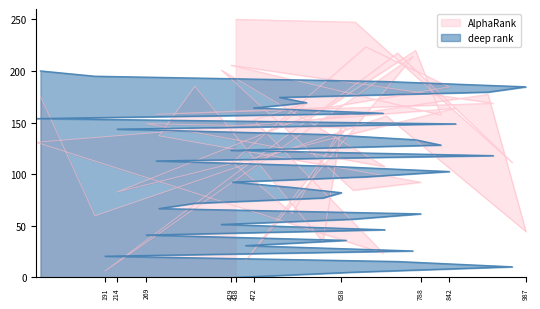

What is the sum of the AlphaRank values at 638 and 545?

207.9